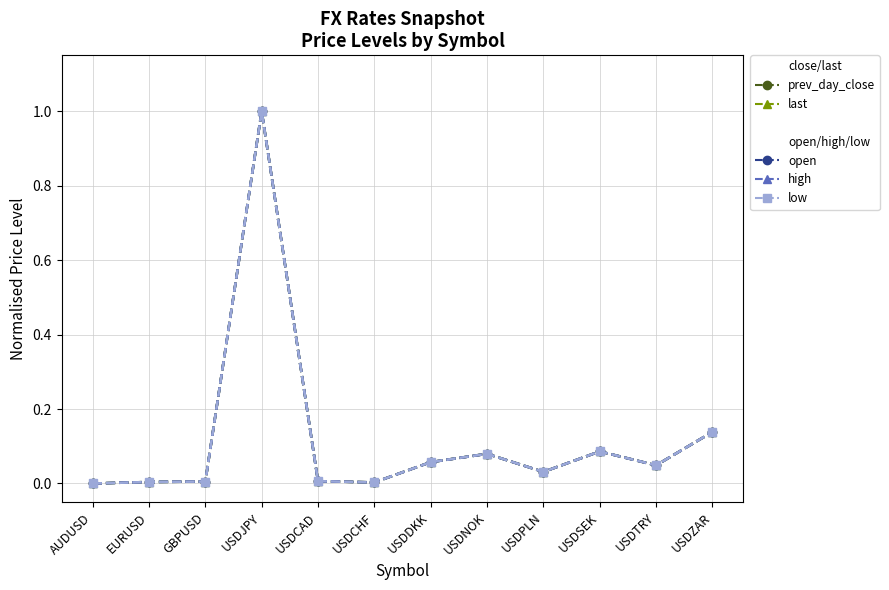

Count the number of data series in this chart.

5